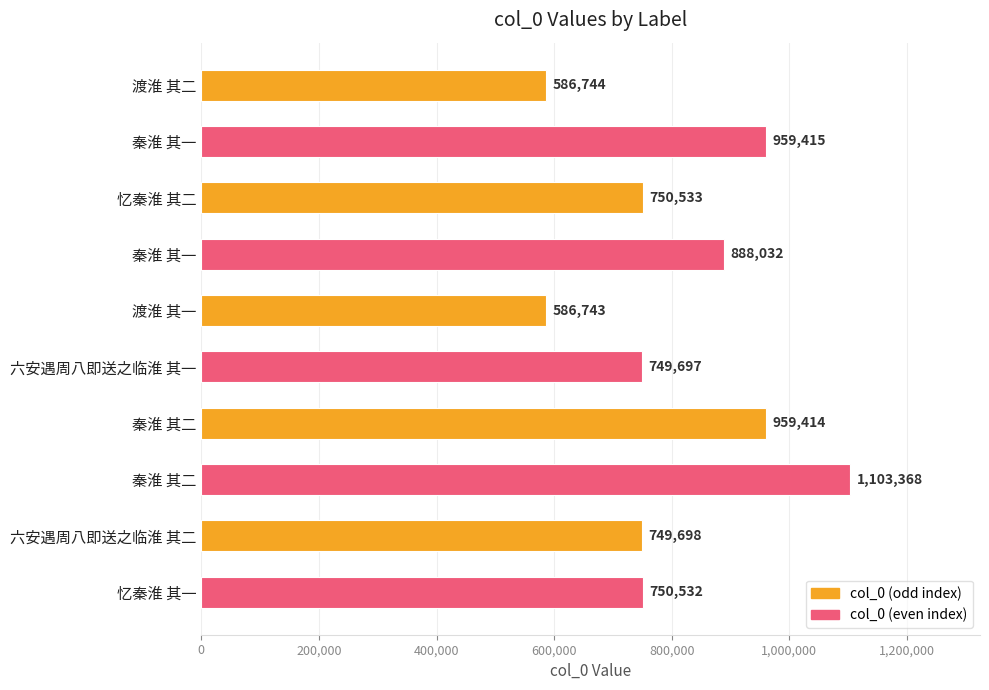

How many bars are there in total?

10